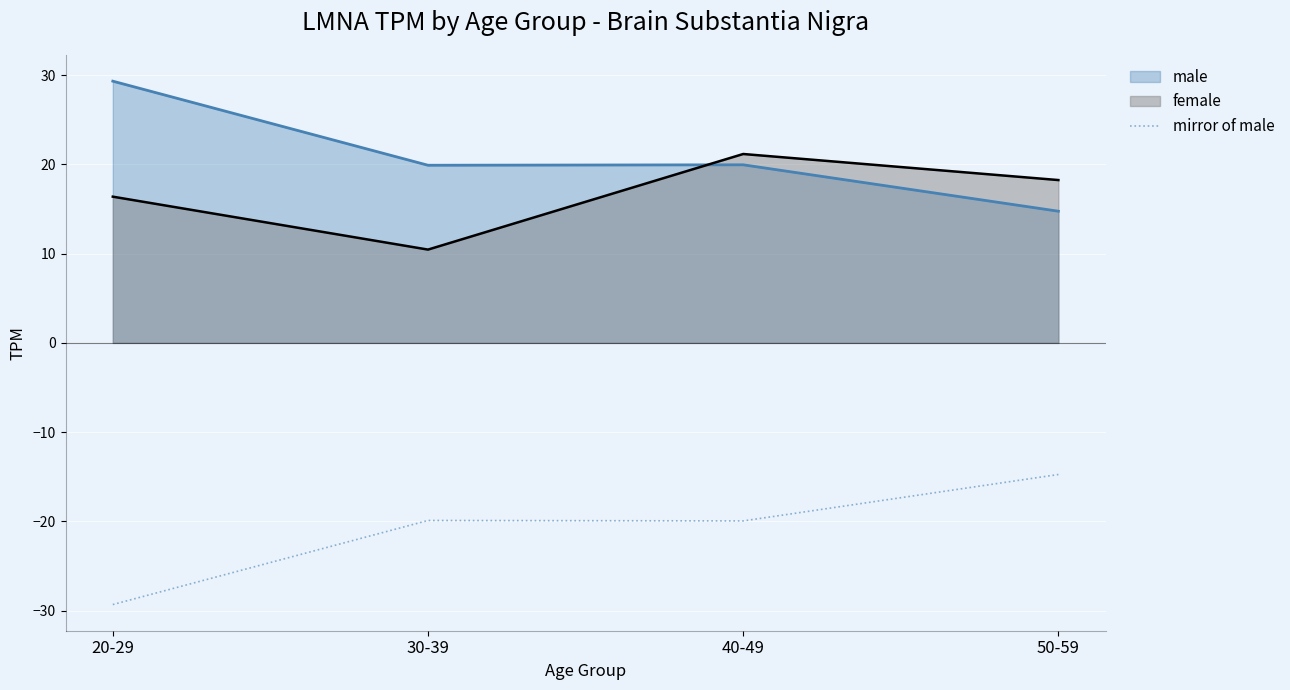

Rank the series at 30-39 from highest to lowest value.

male, female, mirror of male